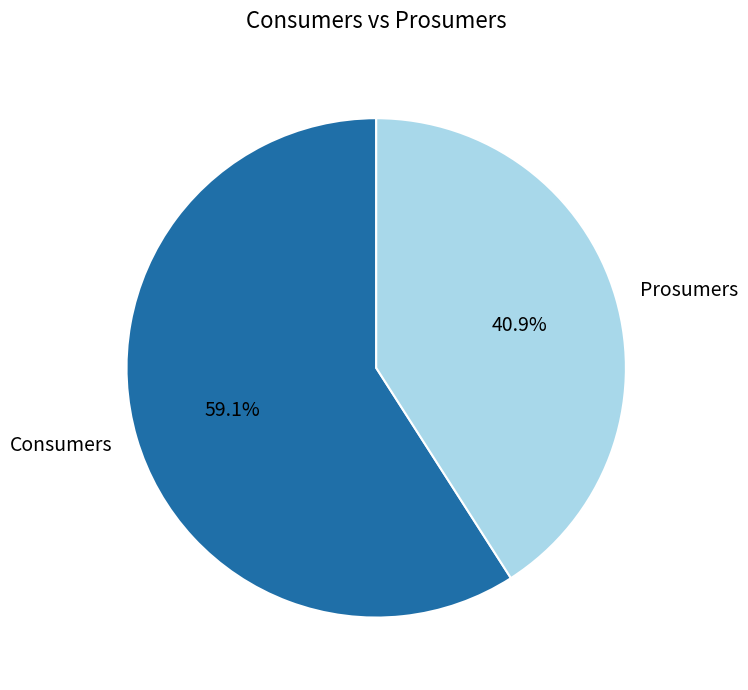

Is there any slice that represents more than half of the pie?

Yes